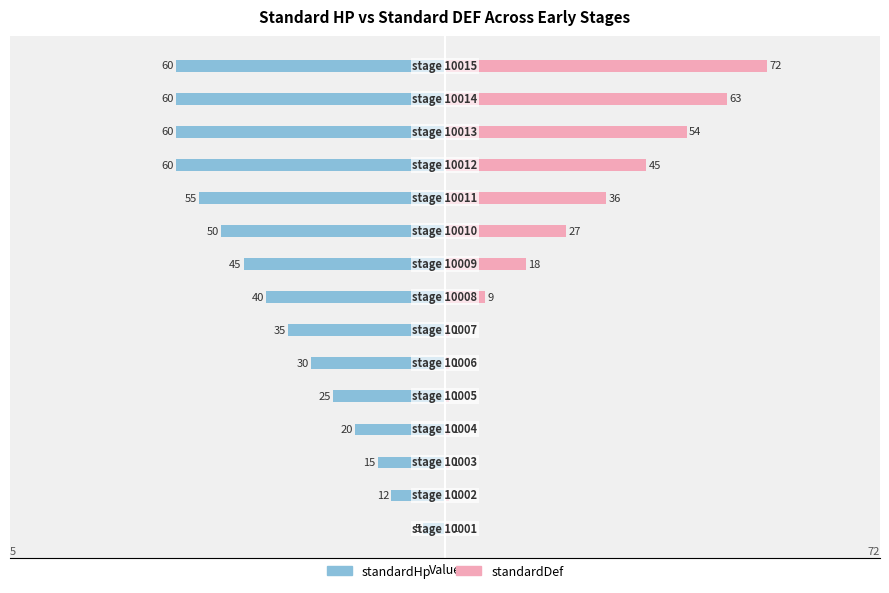

Reading left to right, transcribe all the data shown in this chart.

standardHp: -5	-12	-15	-20	-25	-30	-35	-40	-45	-50	-55	-60	-60	-60	-60
standardDef: 1	1	1	1	1	1	1	9	18	27	36	45	54	63	72